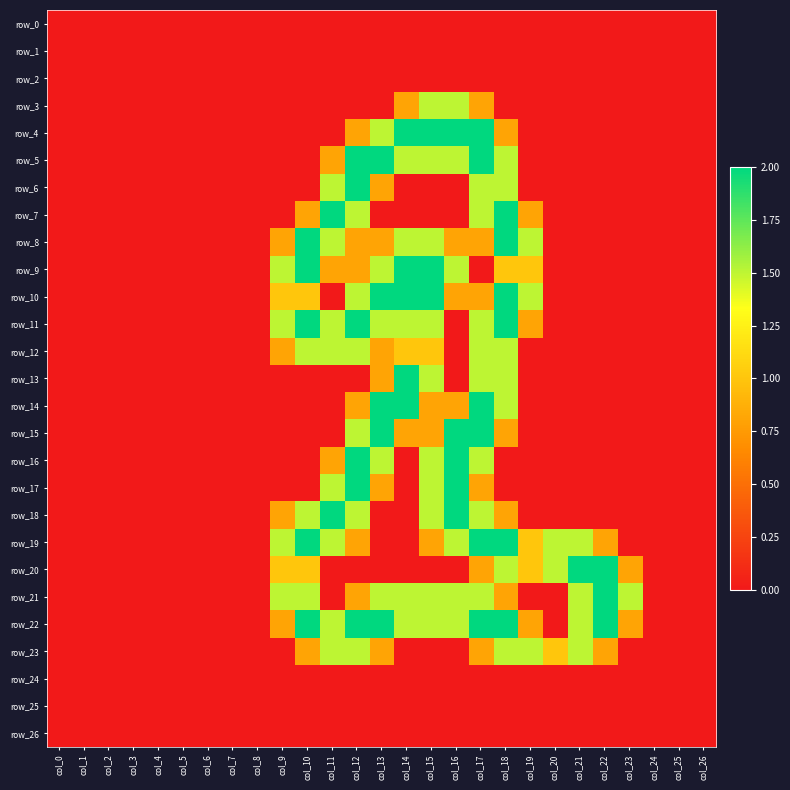

How many series are shown in this chart?

27